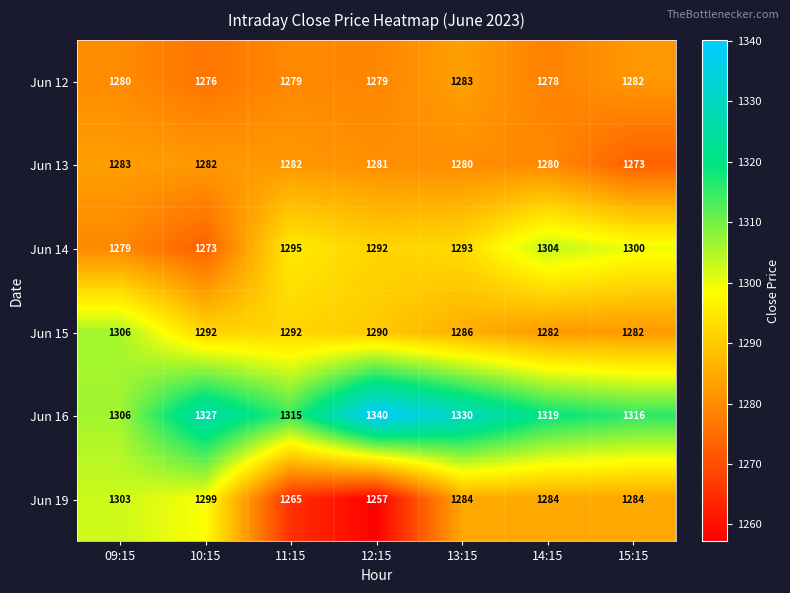

Rank the series at 10:15 from lowest to highest value.

Jun 14, Jun 12, Jun 13, Jun 15, Jun 19, Jun 16